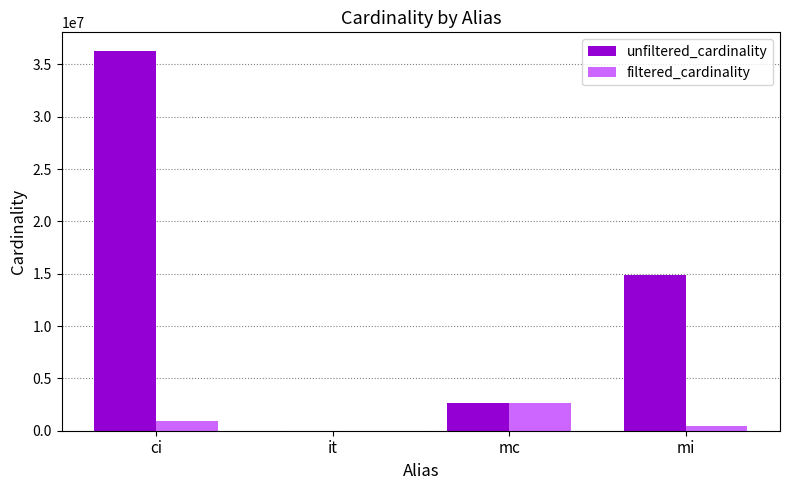

What is the maximum value shown in the chart?

36244344